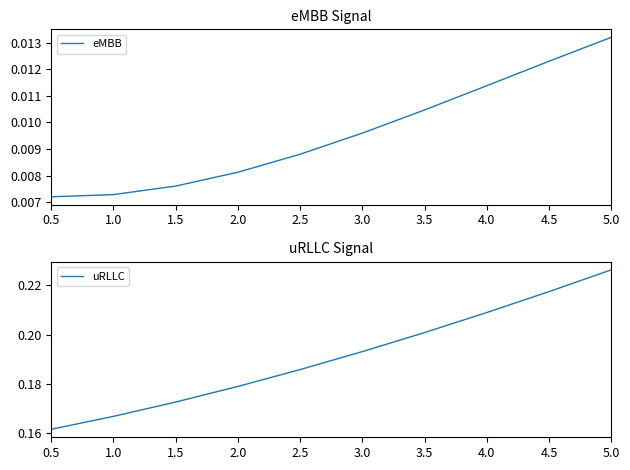

At how many categories does at least one series exceed 0?

10